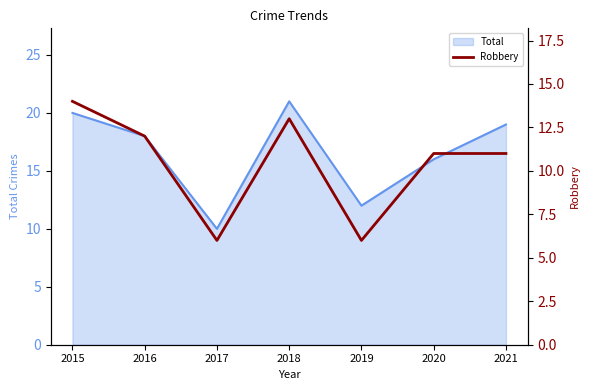

Where is the first local minimum?

2017